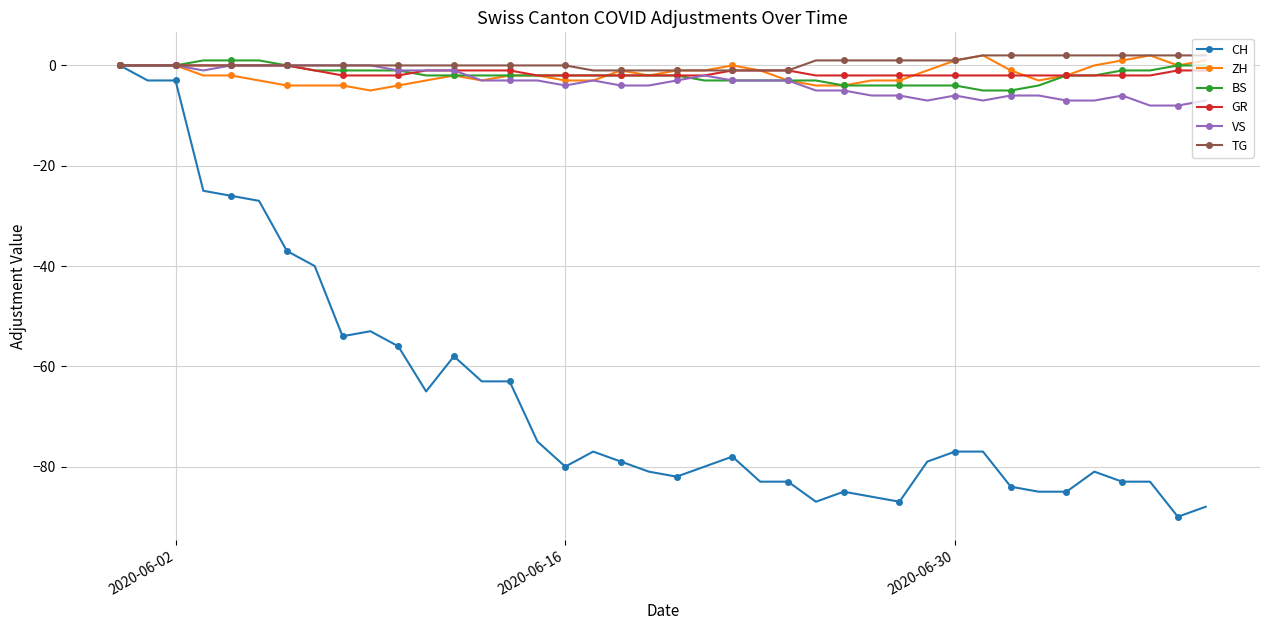

True or false: CH has more than 0 points higher than both neighbors.

True